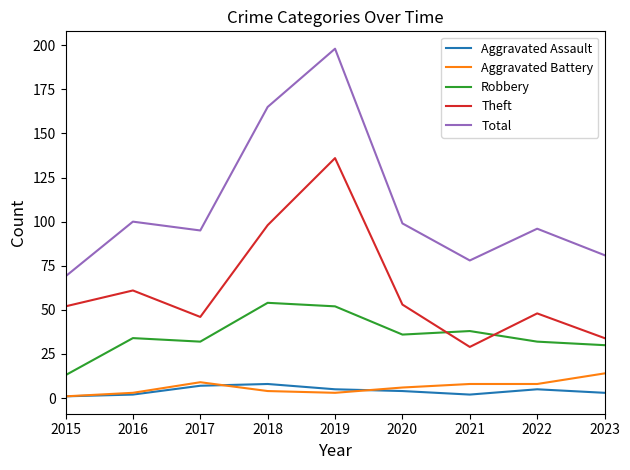

Is the value of Aggravated Assault at 2019 greater than the value of Robbery at 2021?

No